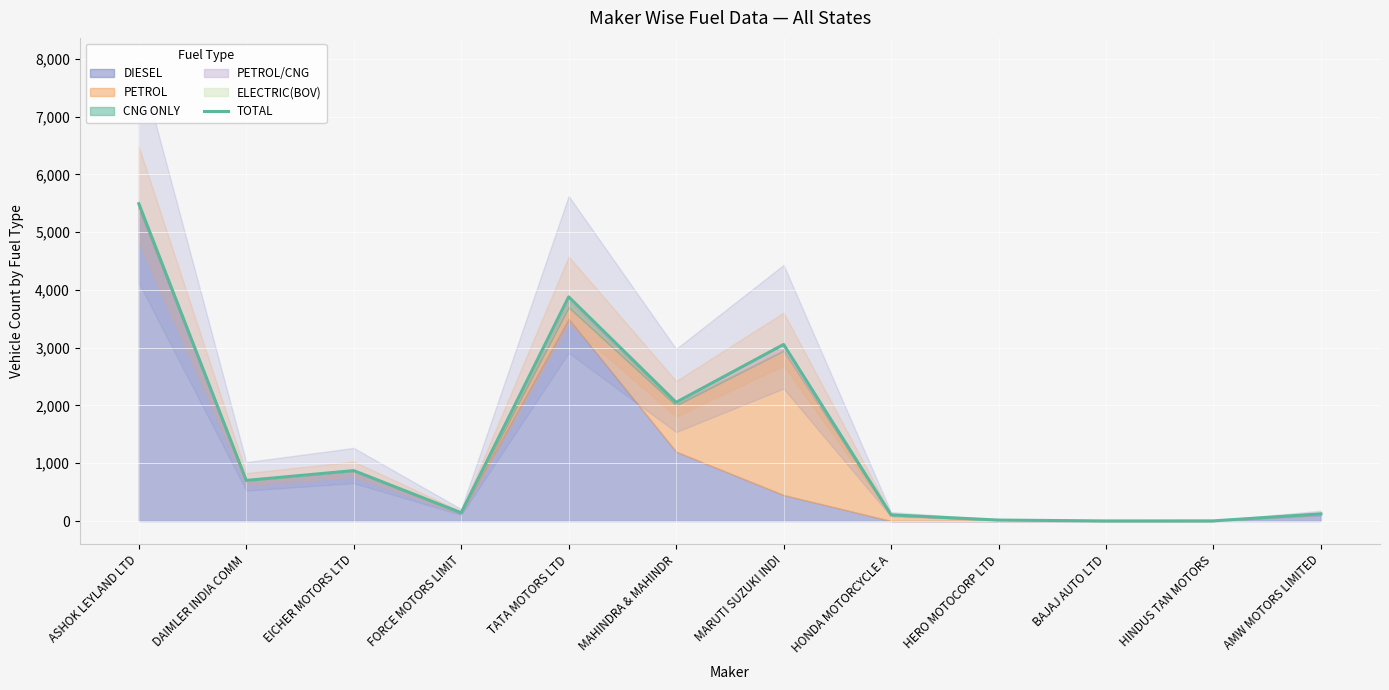

How many data points does each series have?

12